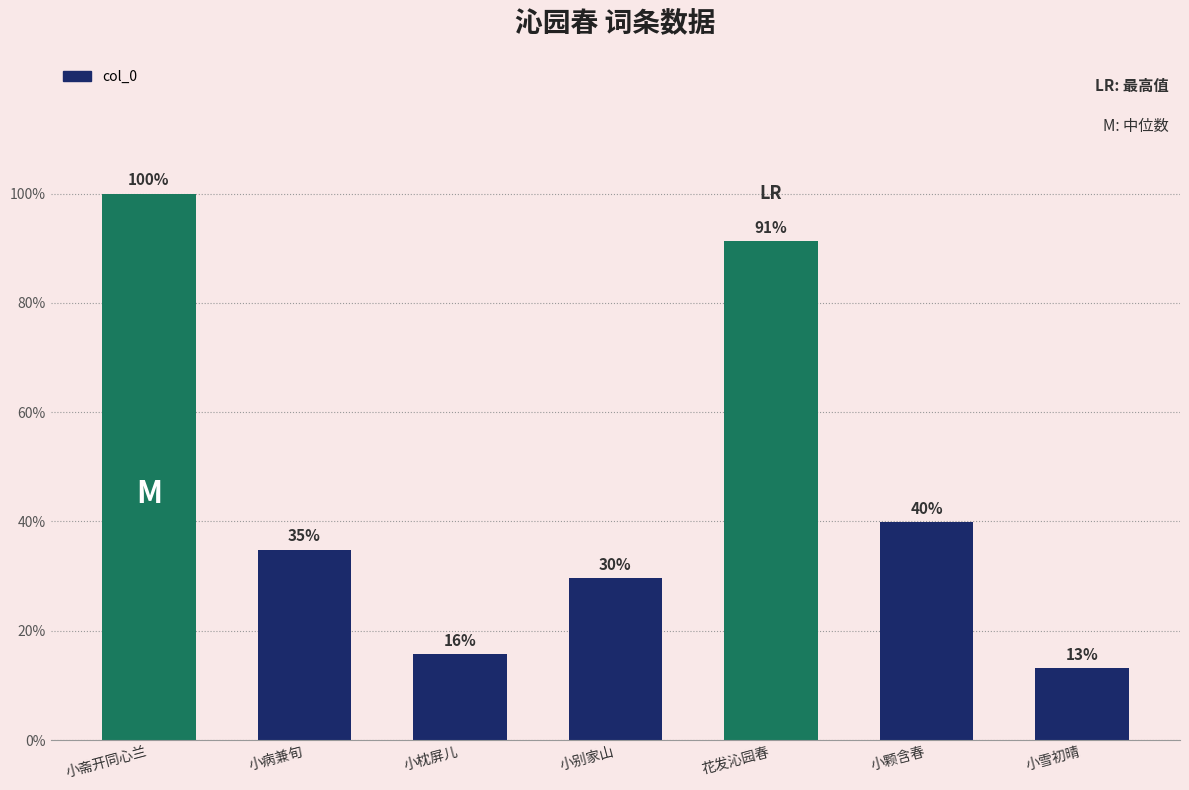

What value does the data have at 小别家山, to the nearest 10?

247090